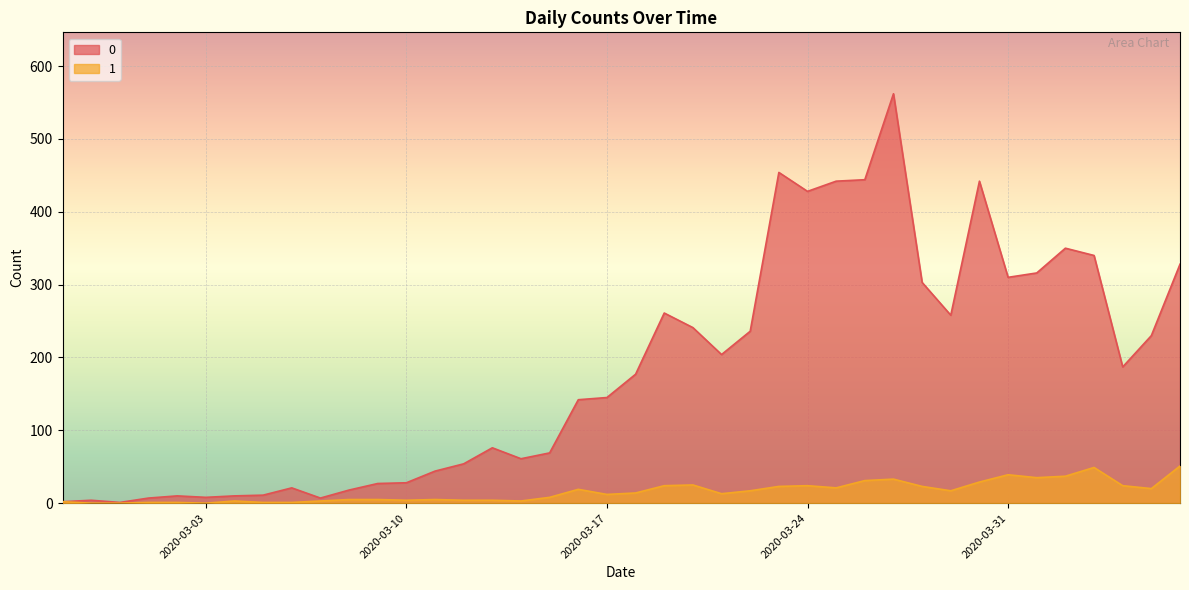

How many positive values does the 1 series have?

37